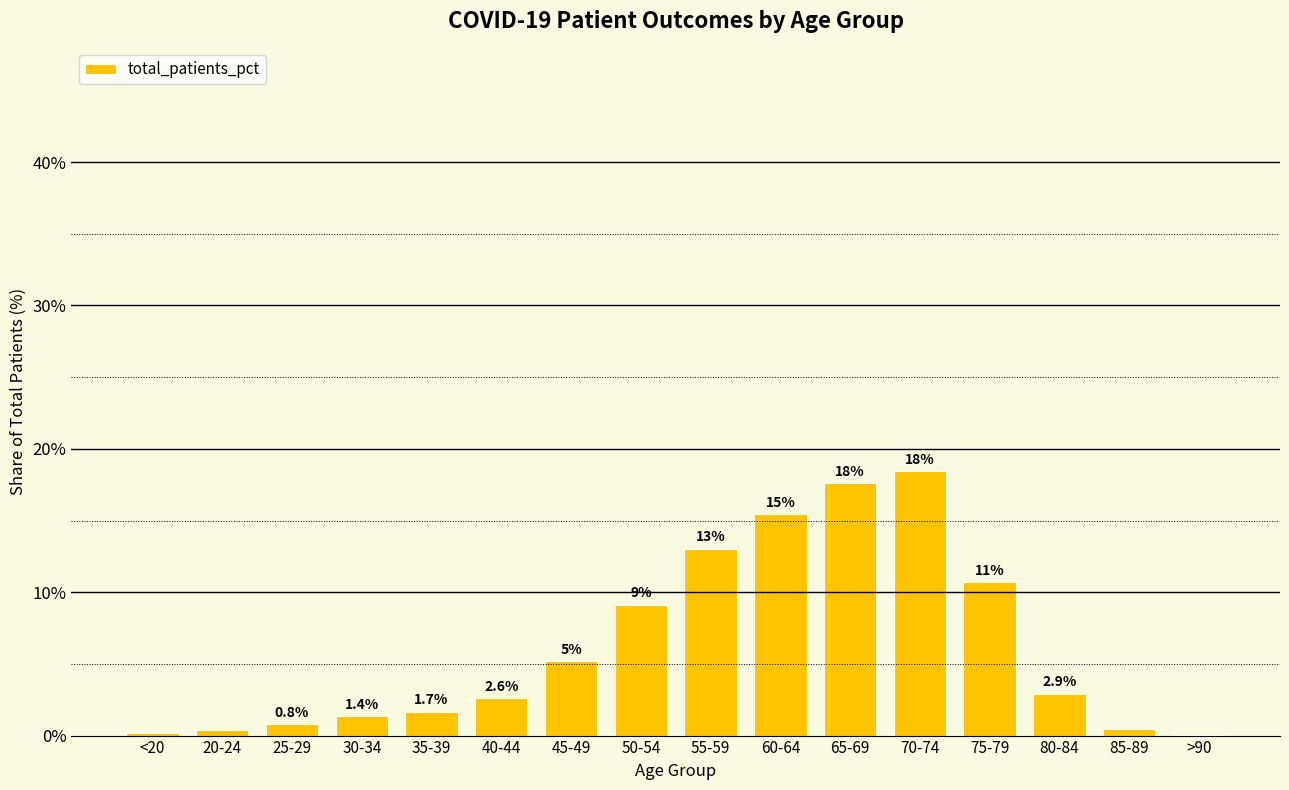

Where is the data nearest to the value 9?

50-54